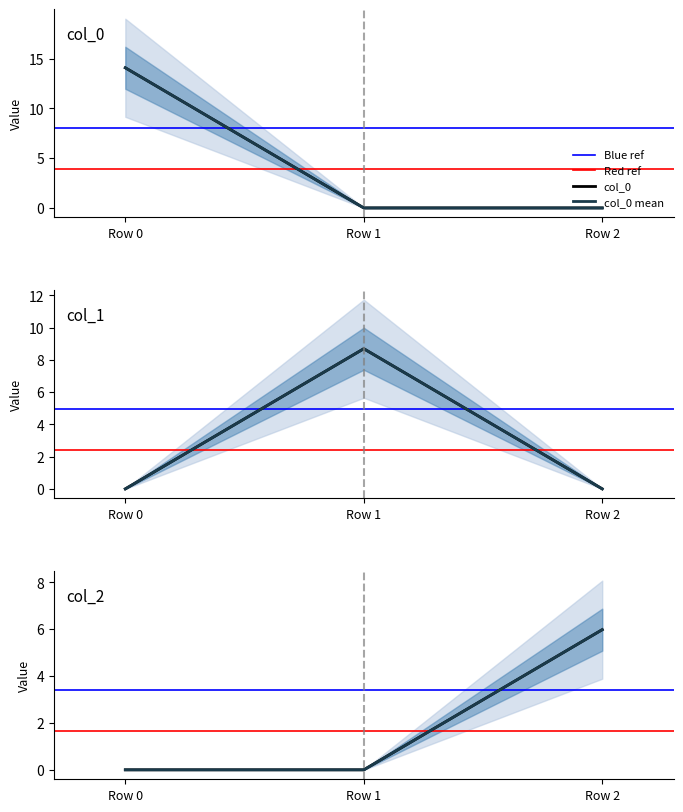

True or false: col_0 has a value of 14.1 at Row 0.

True